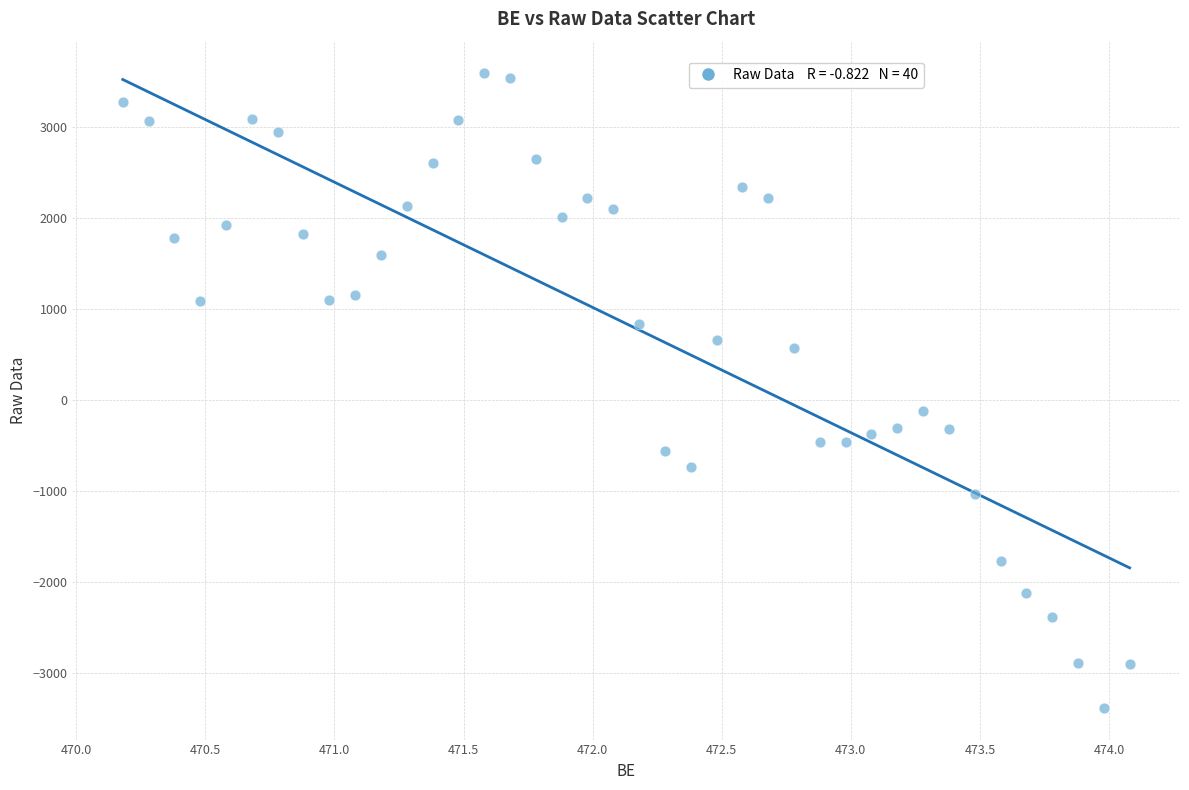

What is the range of Y values (max minus min)?

6971.5